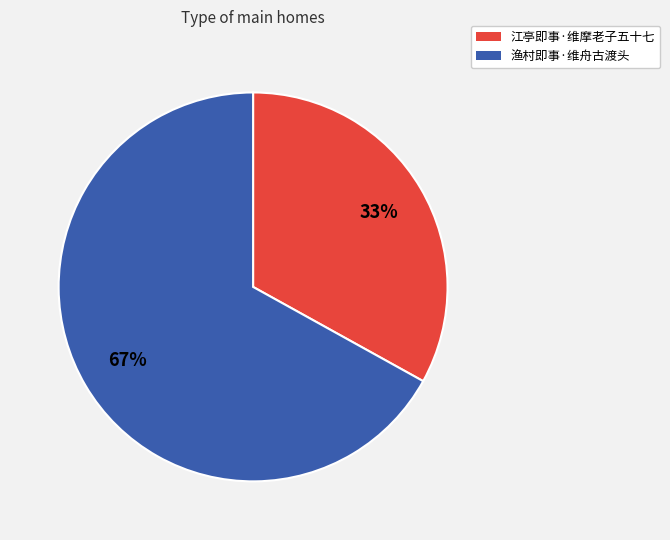

Which category has the smallest portion of the pie?

江亭即事·维摩老子五十七